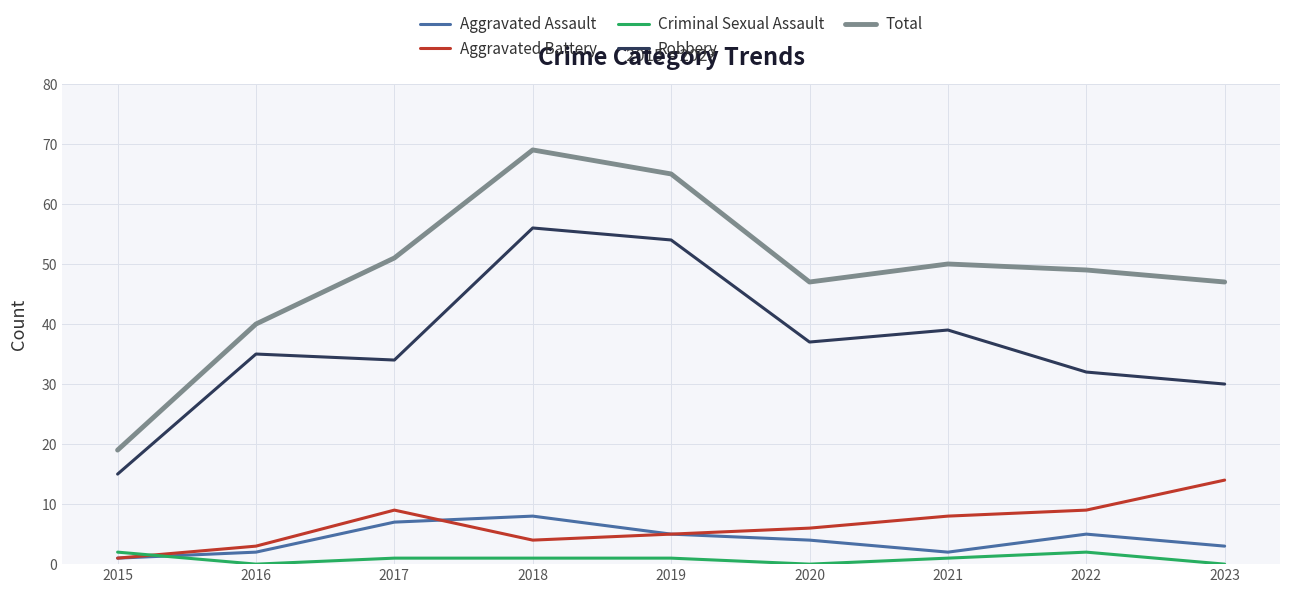

Does the chart have visible grid lines?

Yes